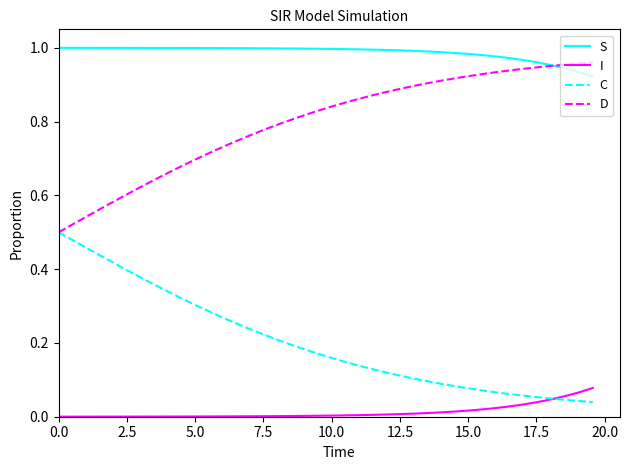

True or false: D and I cross at least once.

False